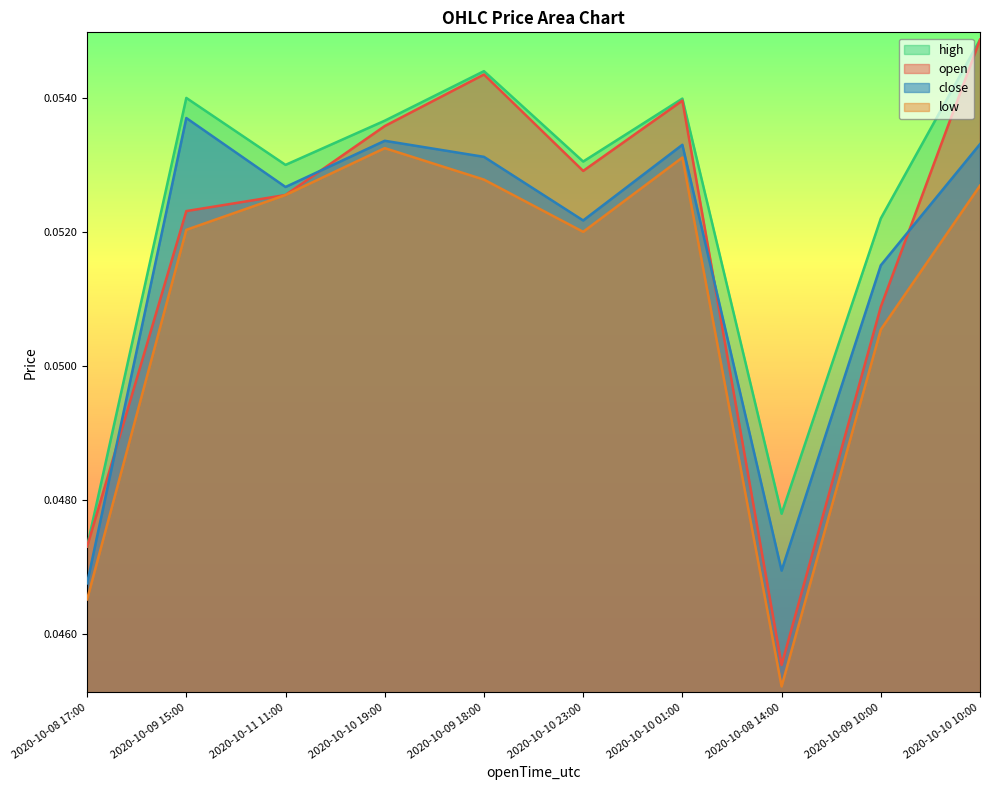

What value does the close series have at 2020-10-09 10:00?

0.1